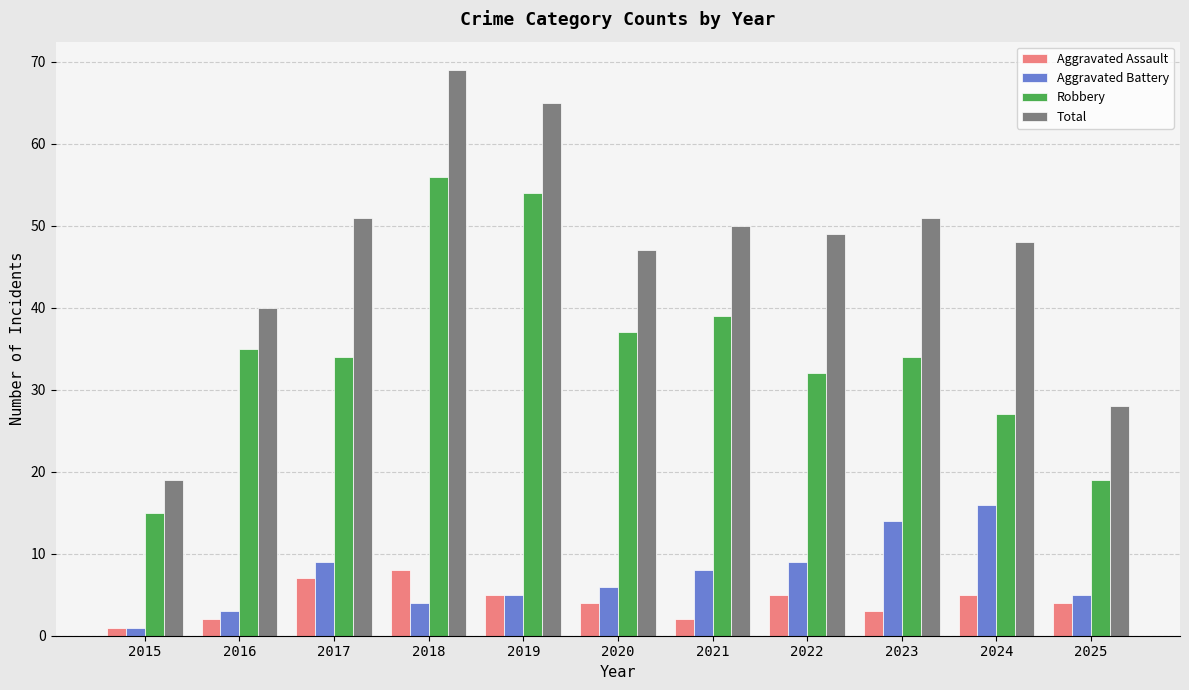

The Robbery series shows 10 at 2021. True or false?

False